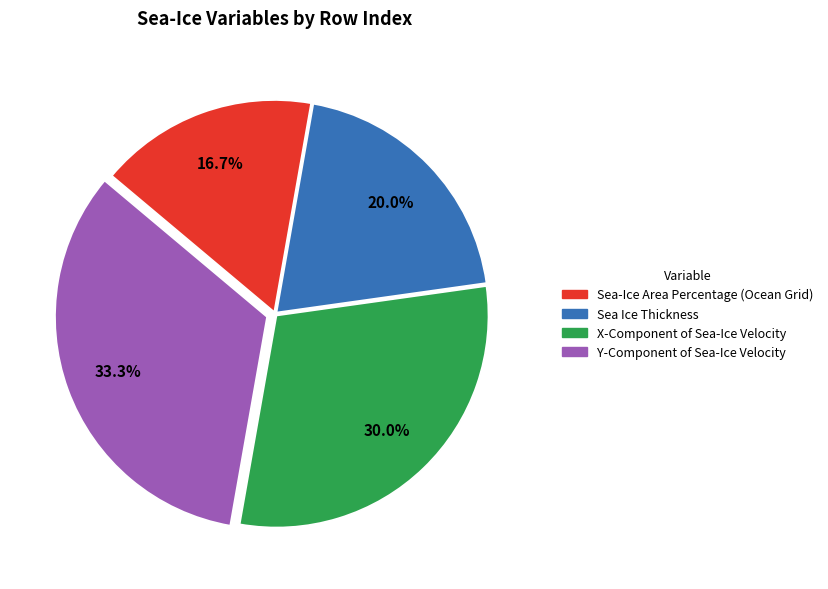

What is the total percentage of Sea-Ice Area Percentage (Ocean Grid) and Y-Component of Sea-Ice Velocity?

50.0%